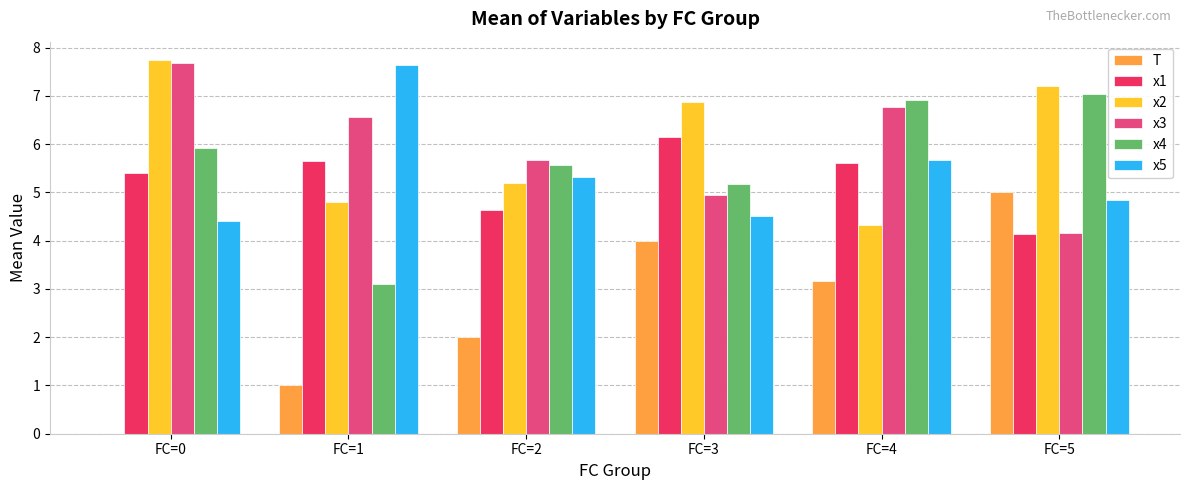

Which category has the highest value in the x2 series?

FC=0